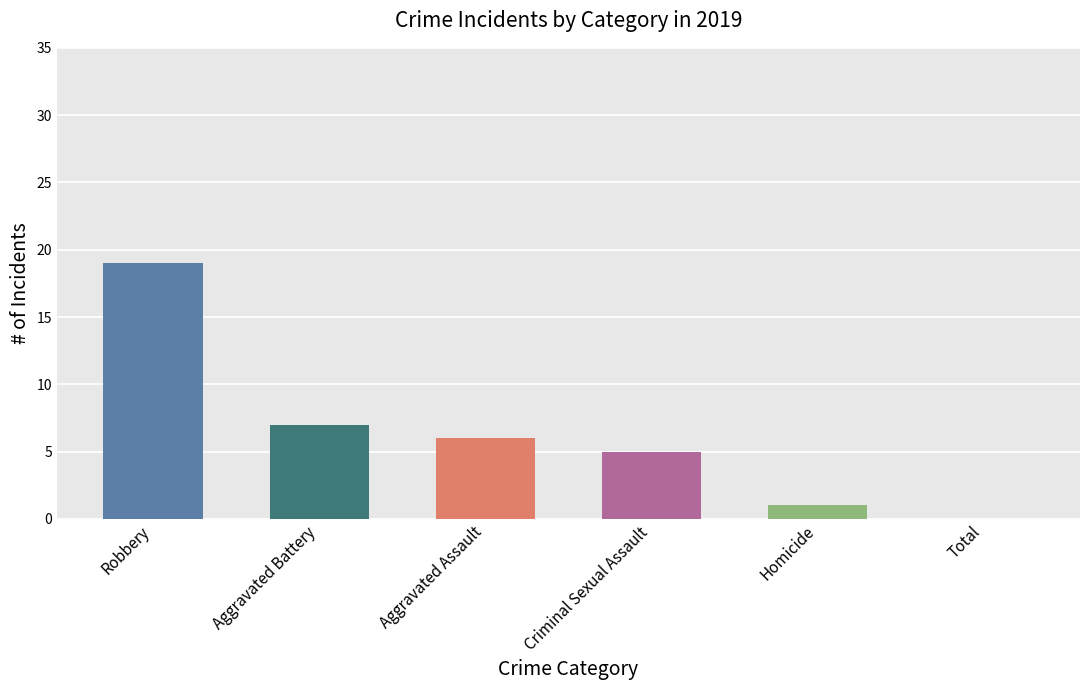

True or false: the data shows 10 at Total.

False